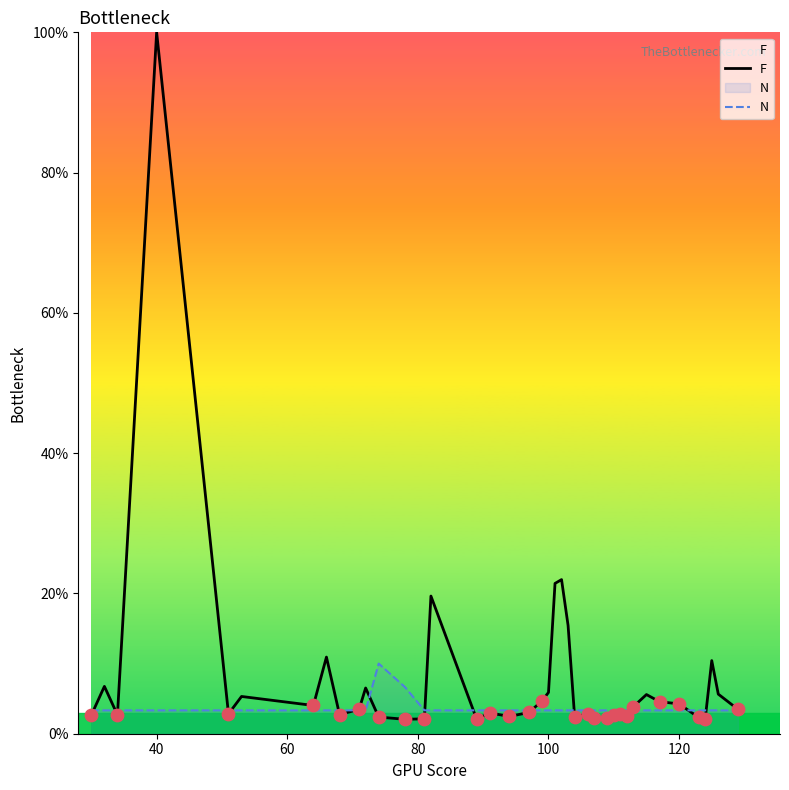

At how many categories does at least one series exceed 16?

4